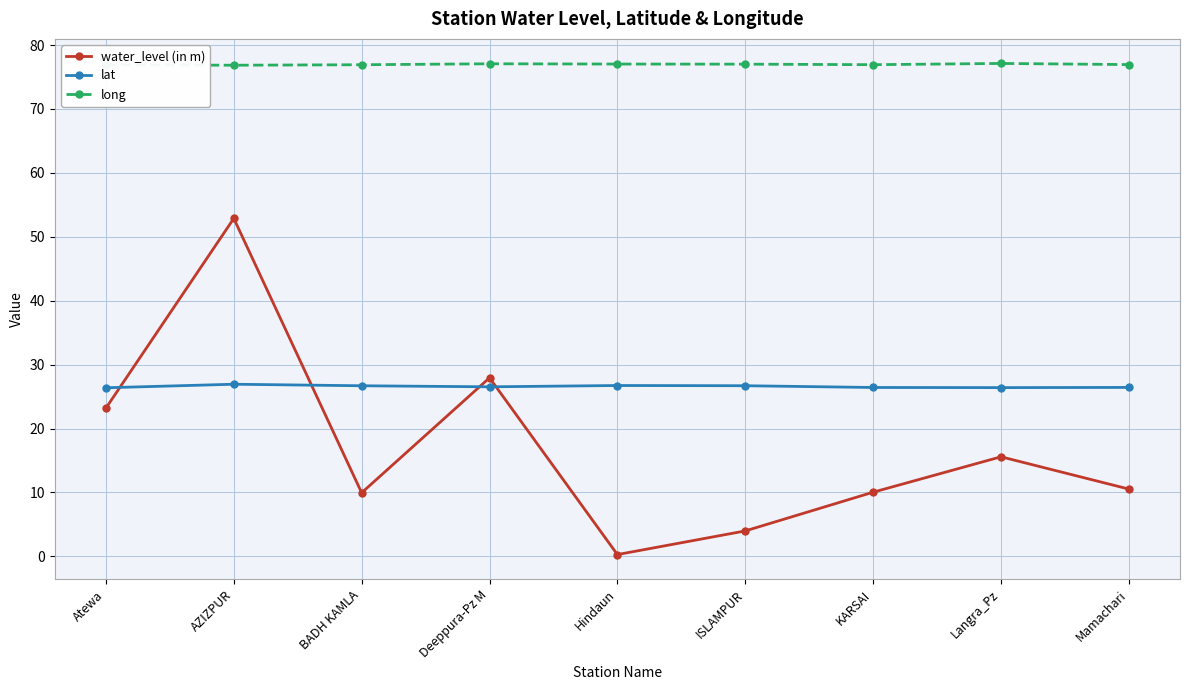

Which series has the largest total across all categories?

long